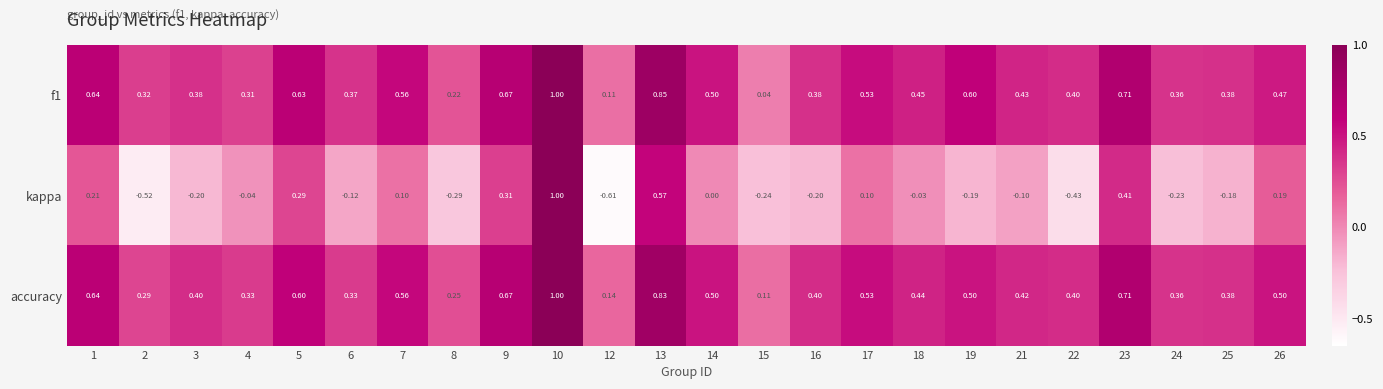

Which series changed the most between 2 and 19?

kappa